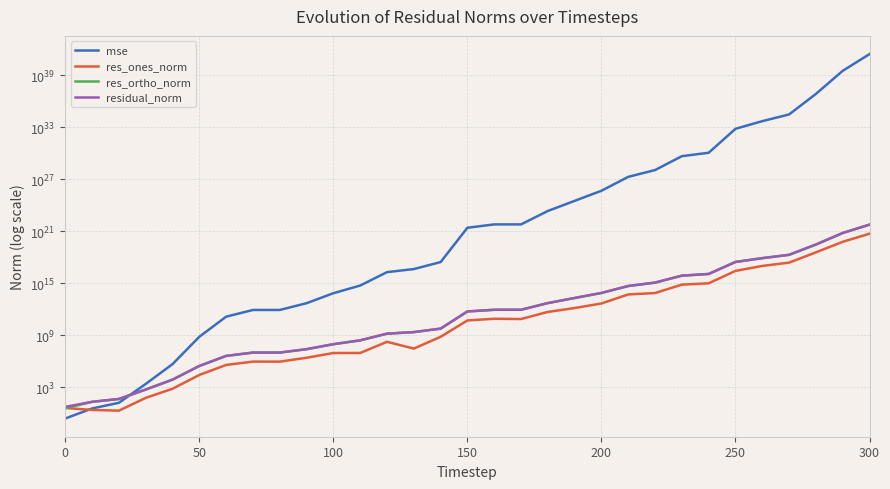

Does the chart display data point markers on the line(s)?

No